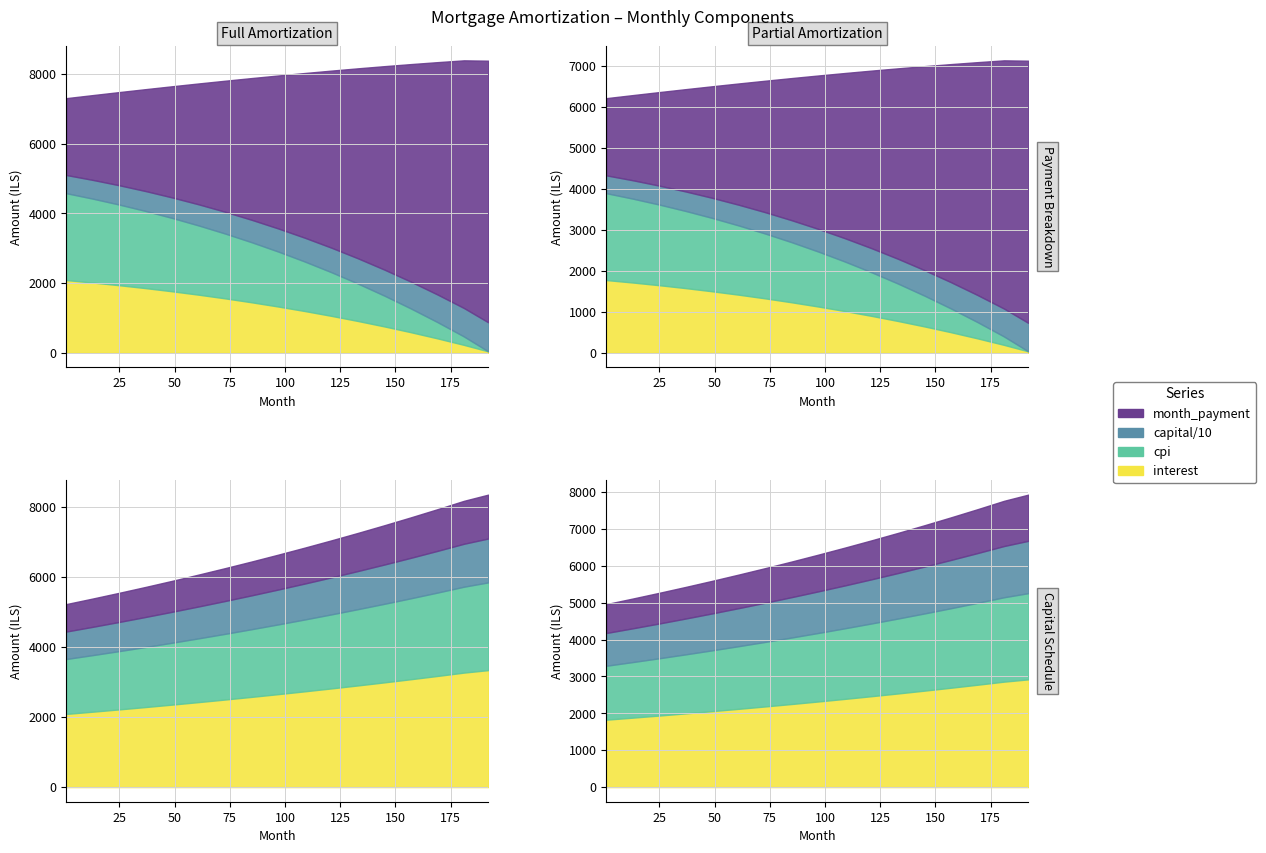

What is the value of the interest point at the 1st from the left?

2088.5